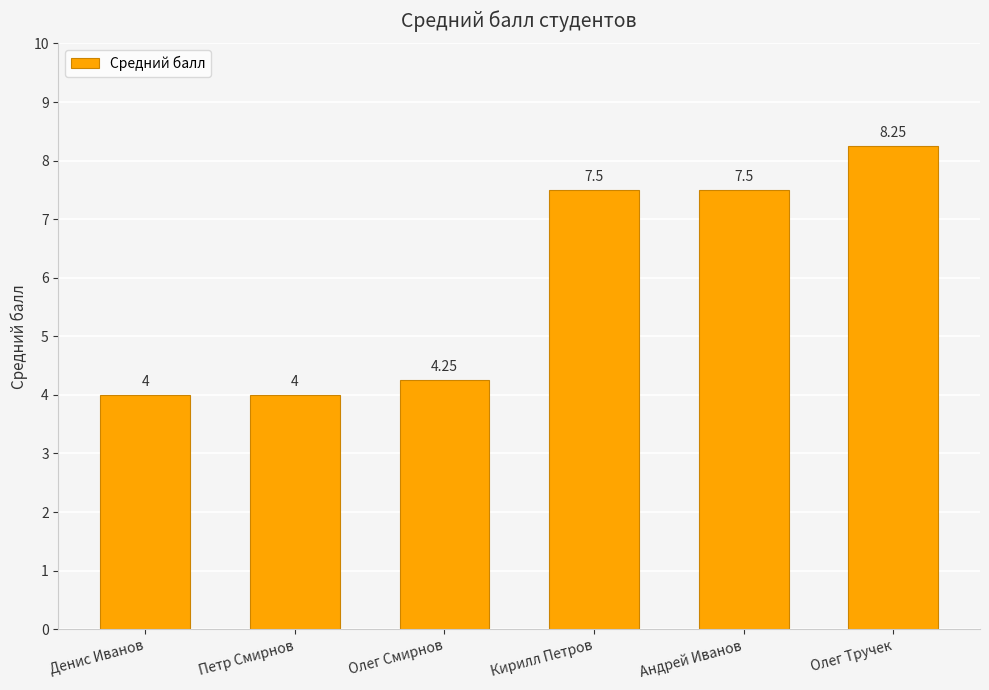

How many values are below 7?

3